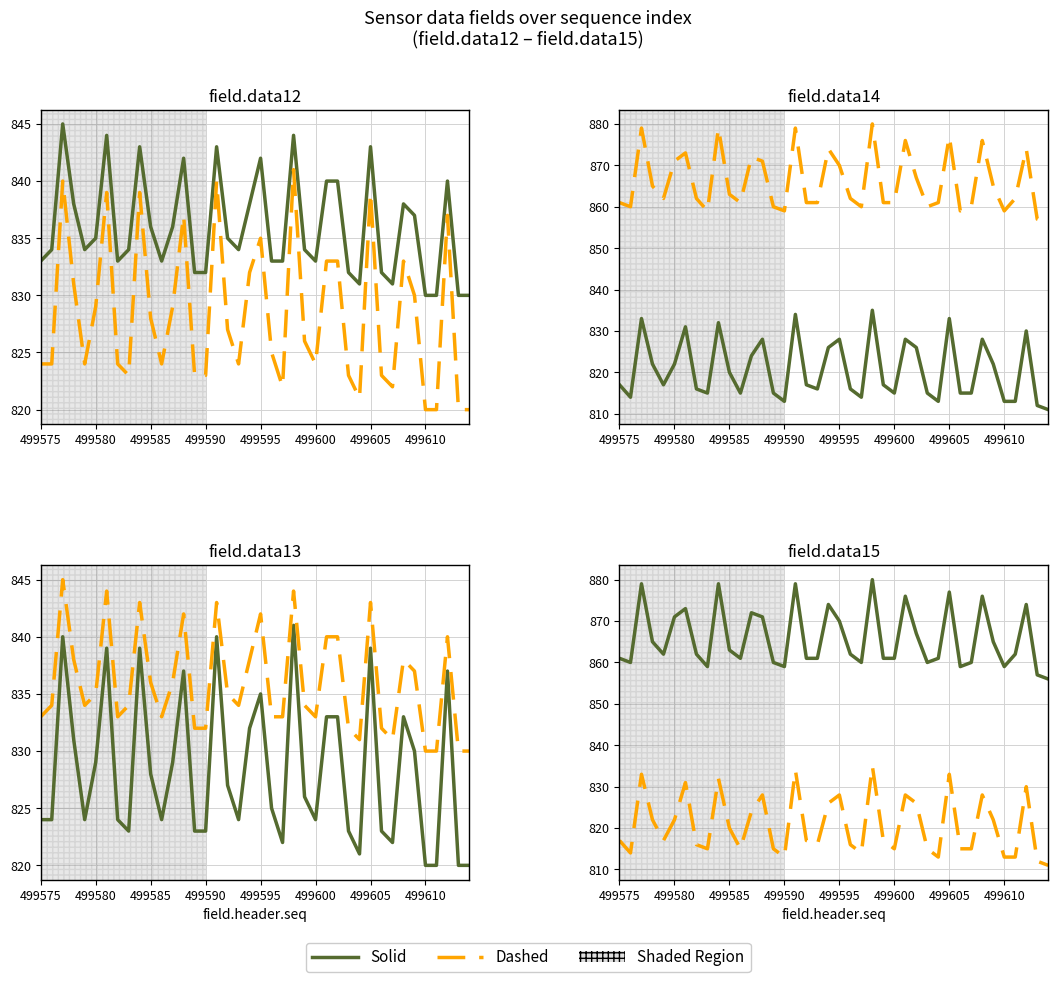

Between 499608 and 499592, which is larger?

499608